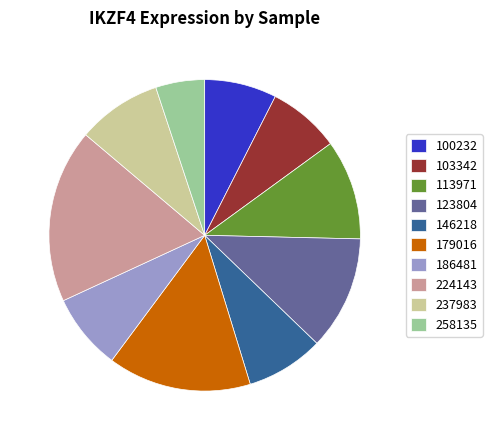

Does 186481 represent more than half of the total?

No